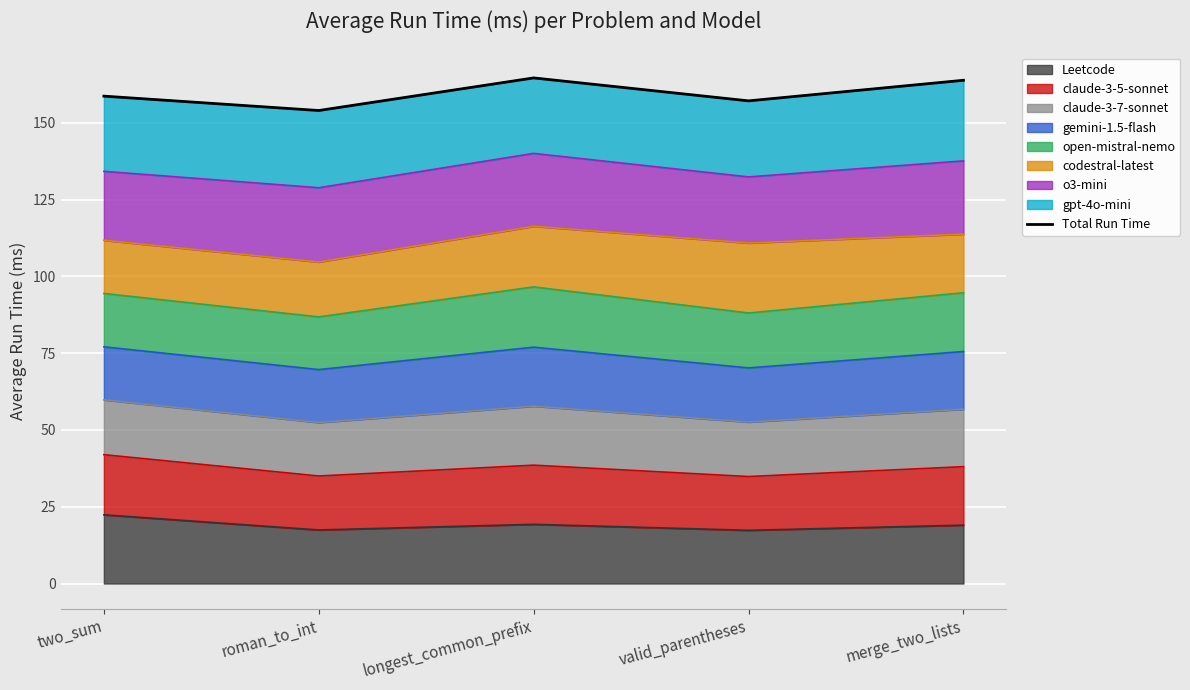

What is the difference between the values at merge_two_lists and roman_to_int?

9.8